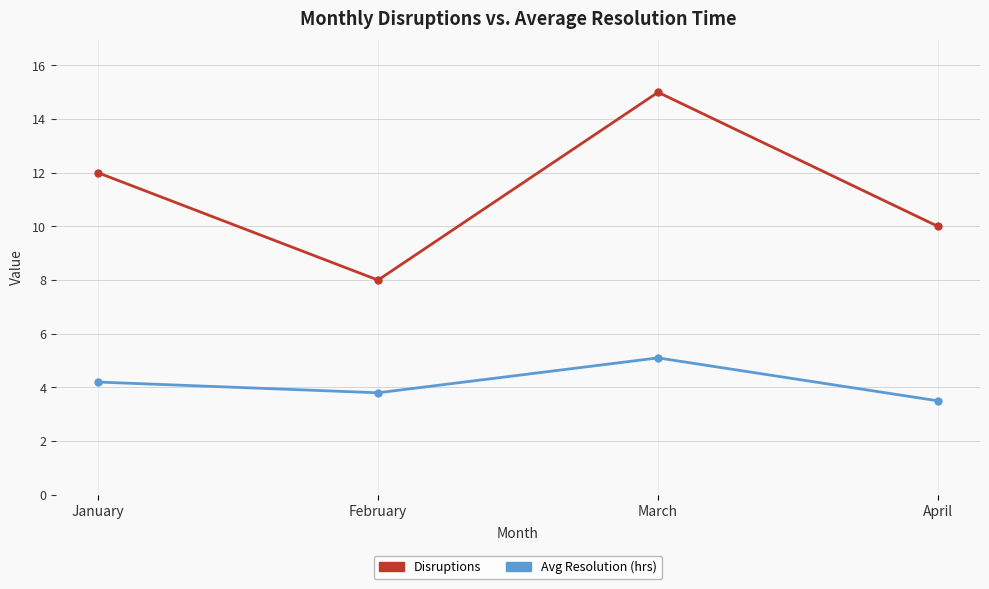

How many data points does each series have?

4